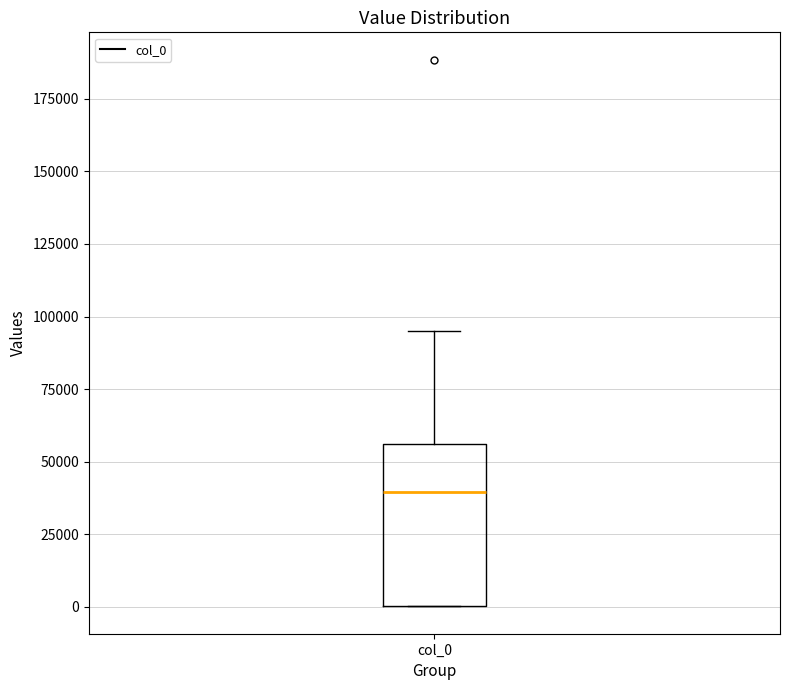

Read this box plot against the y-axis: the position of the median line, the range covered by the box, and the ends of both whiskers. The values are not printed on the chart, so give them approximately, as read against the axis.

median 40000, box 0 to 55000, whiskers 0 to 95000